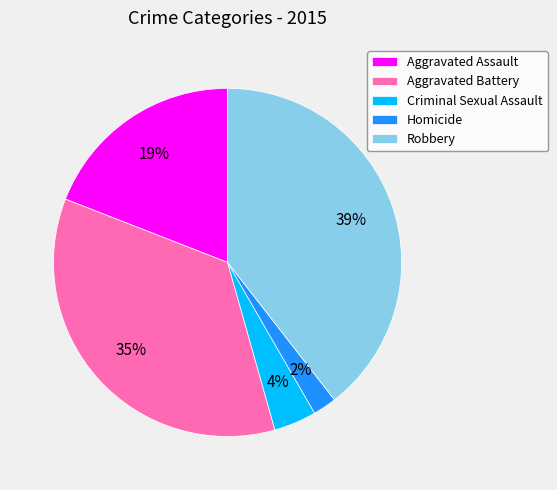

Combined, do Robbery and Criminal Sexual Assault account for over 50%?

No